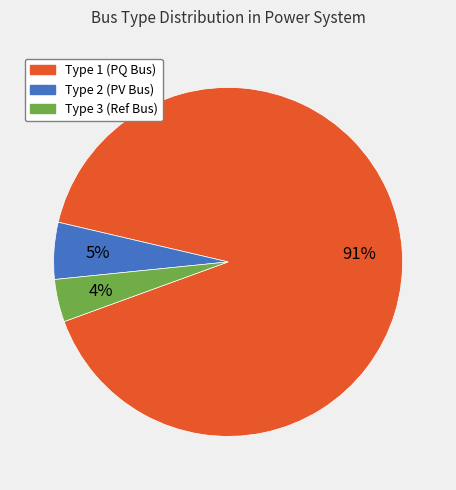

Does Type 3 represent more than half of the total?

No